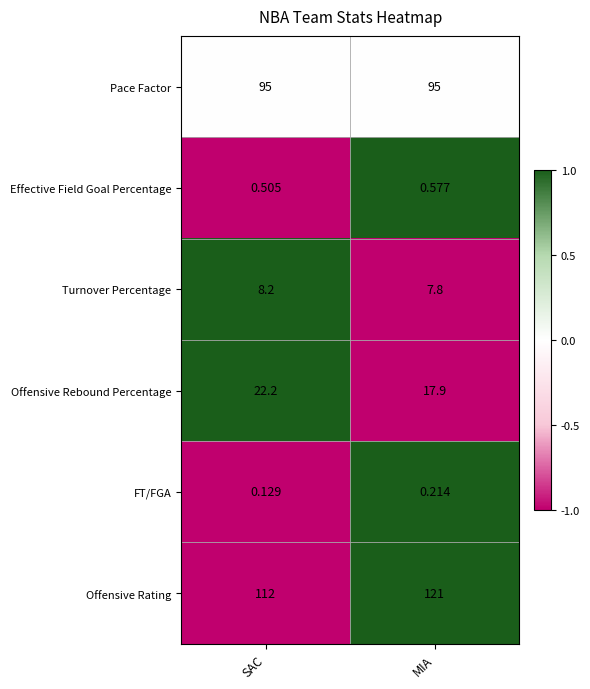

Which category has the highest value in the FT/FGA series?

MIA